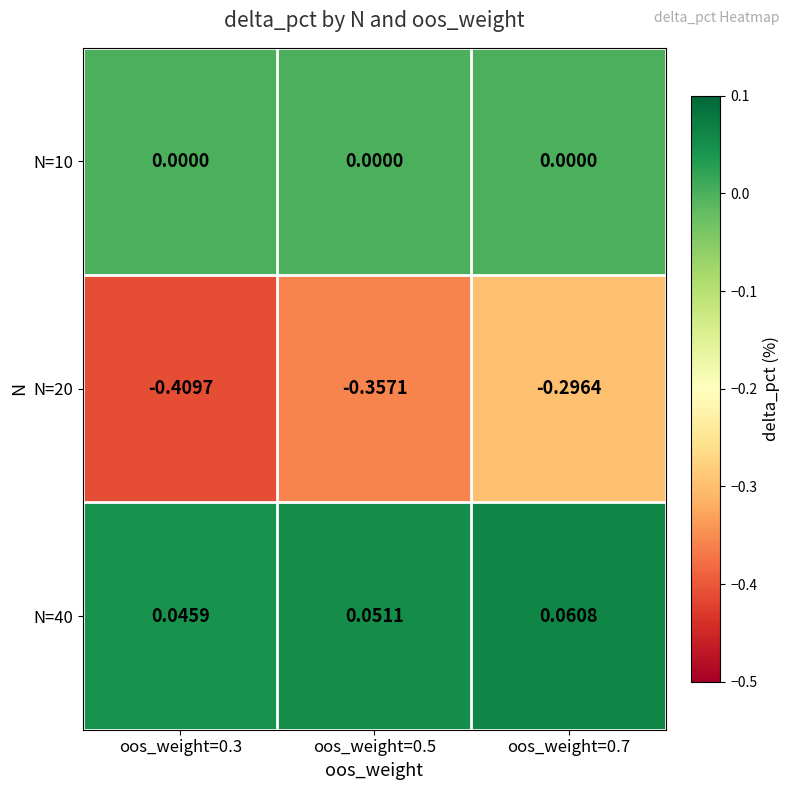

Rank the series at oos_weight=0.3 from highest to lowest value.

N=40, N=10, N=20